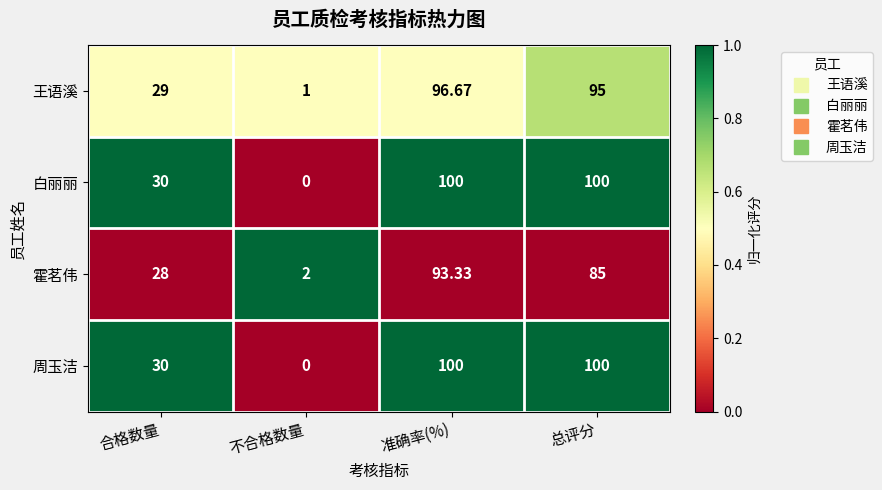

What is the greatest value displayed?

100.0